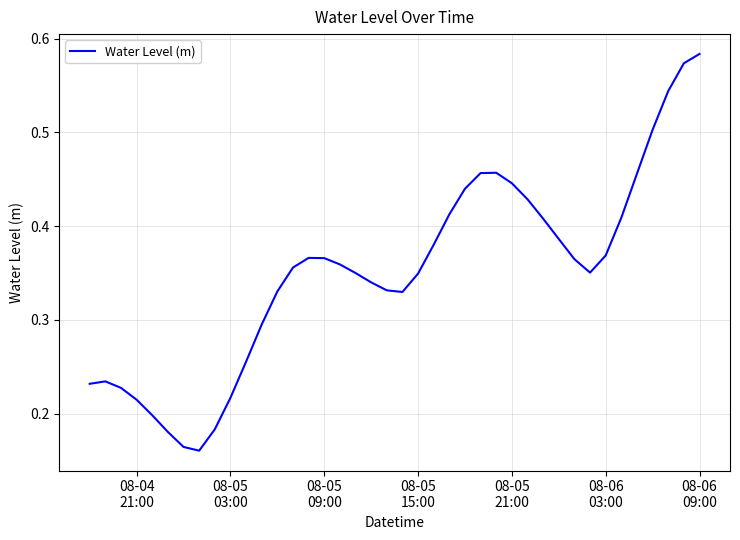

How many distinct data groups are displayed?

1